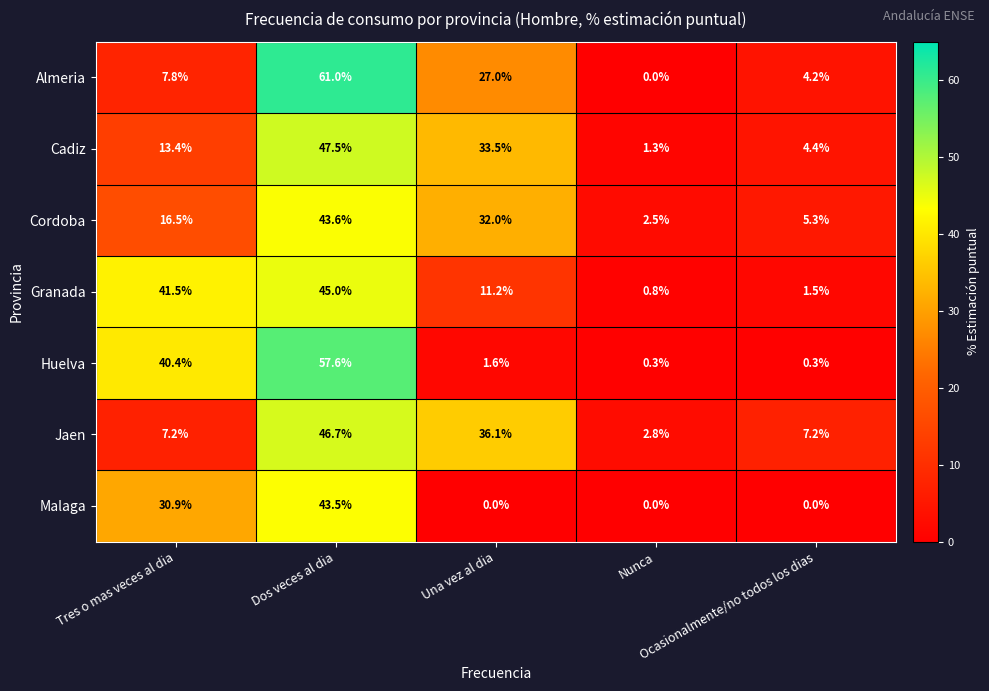

What is the spread (max minus min) of values at Nunca?

2.8